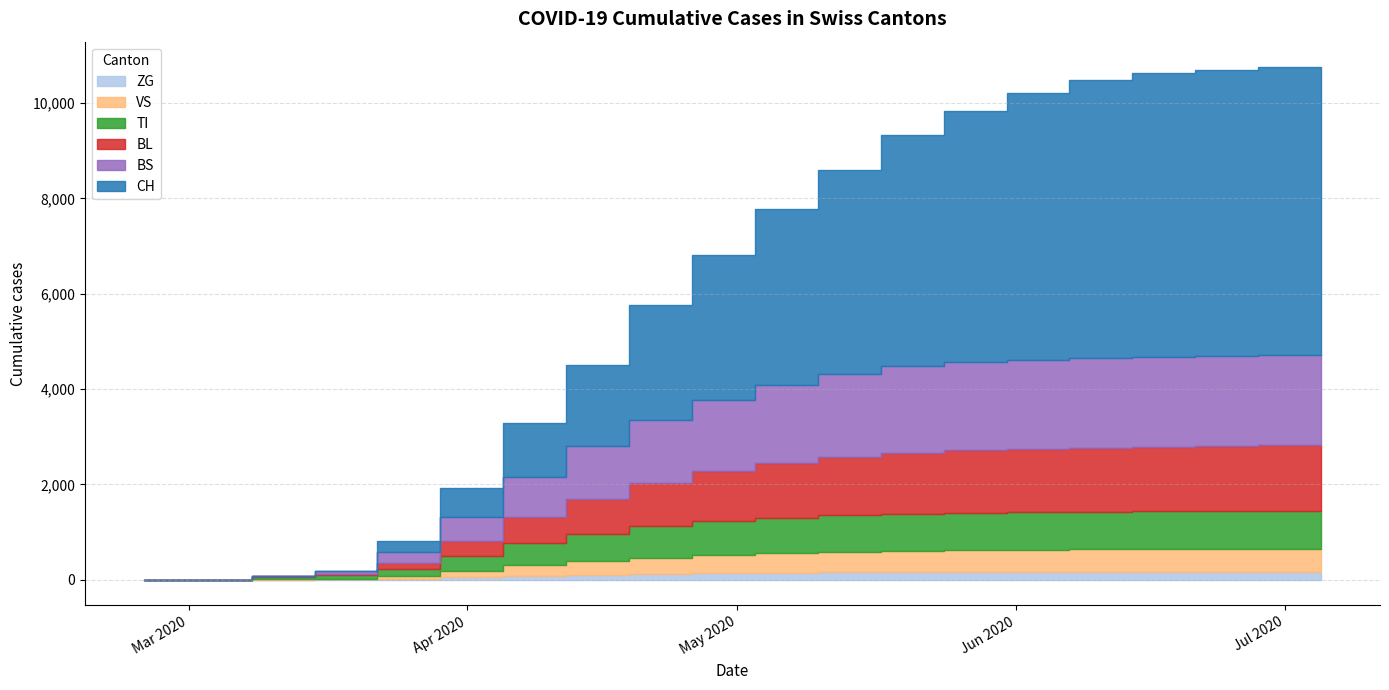

Does the chart display data point markers on the line(s)?

No